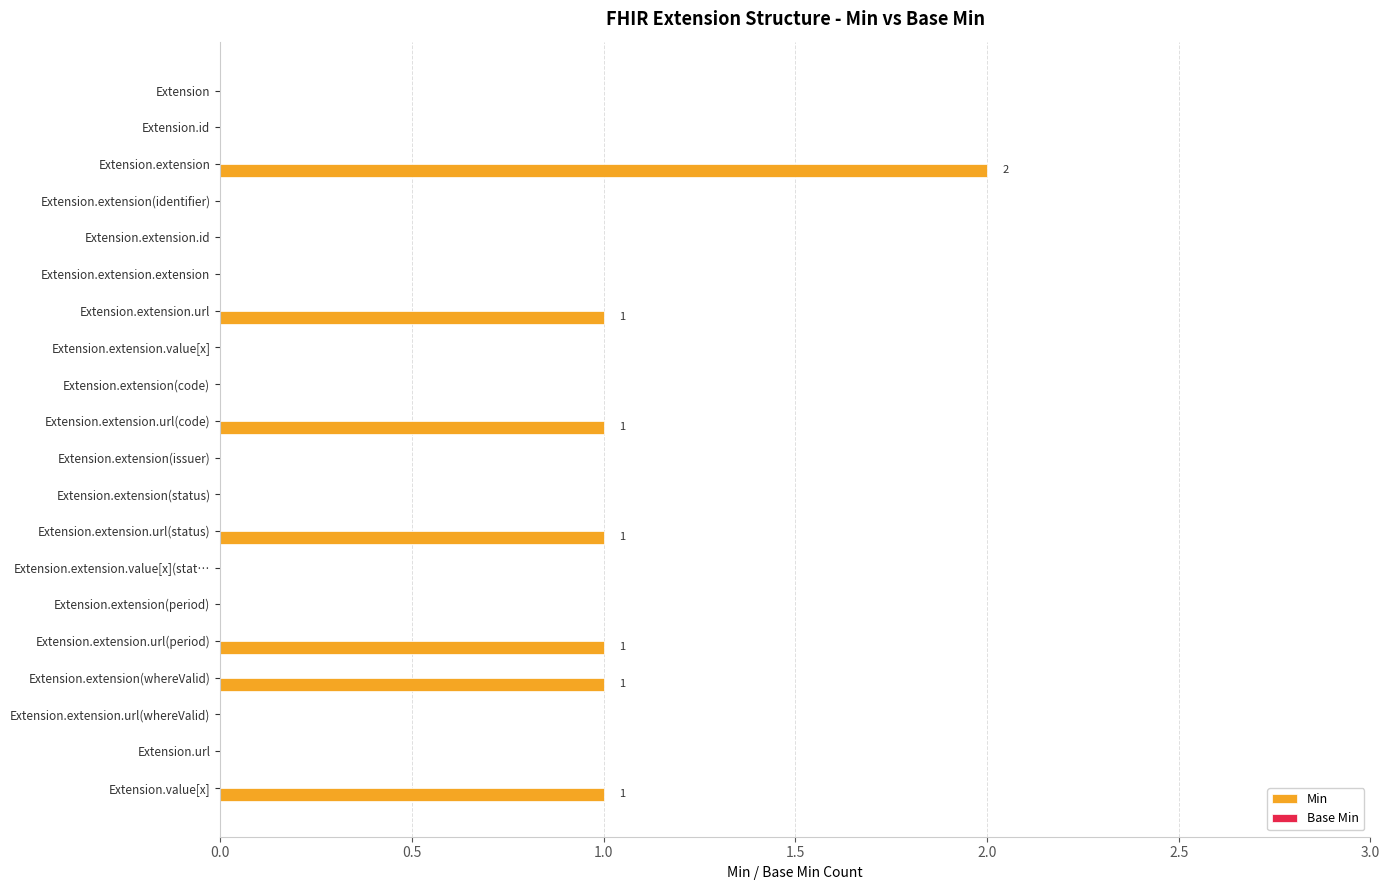

True or false: the data shows -1 at Extension.extension(period).

False